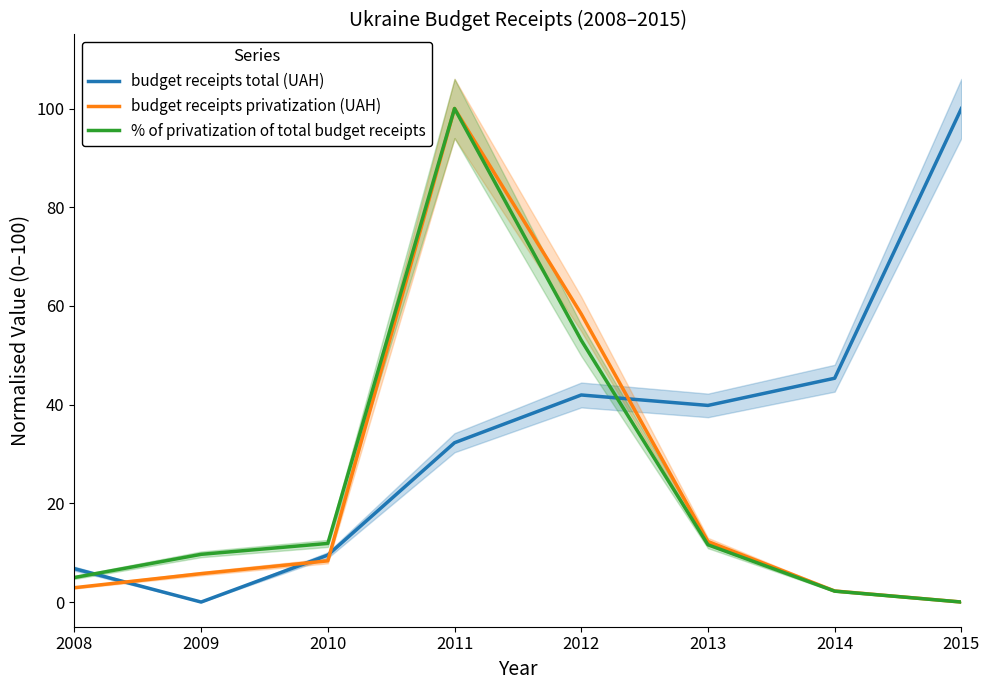

True or false: budget receipts privatization (UAH) has a value of 12.3 at 2013.

True